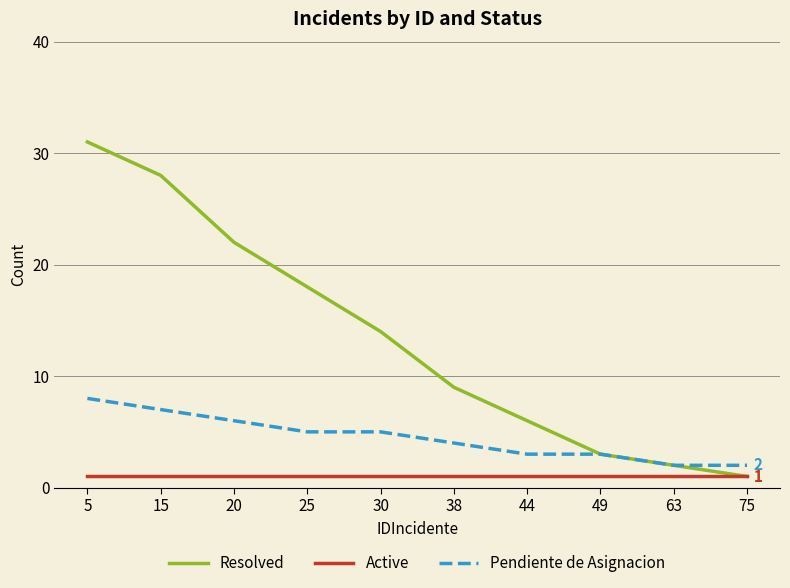

The Pendiente de Asignacion series shows 7 at 15. True or false?

True